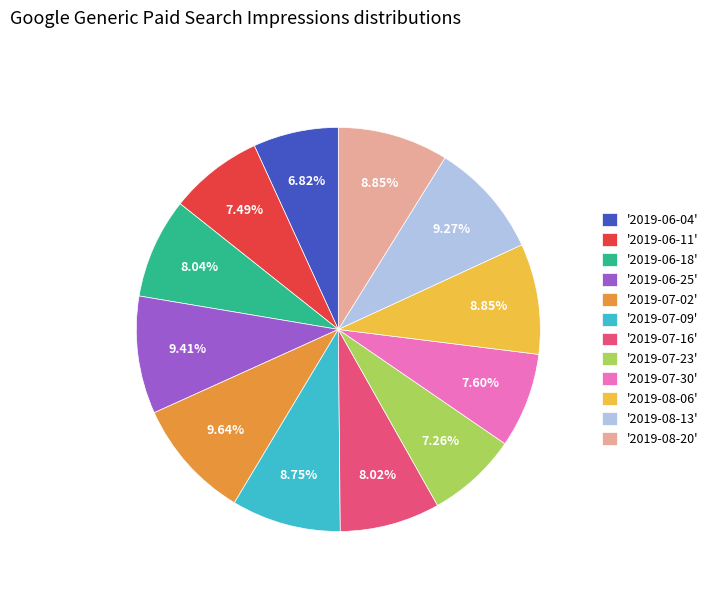

Combined, do '2019-07-09' and '2019-06-25' account for over 50%?

No